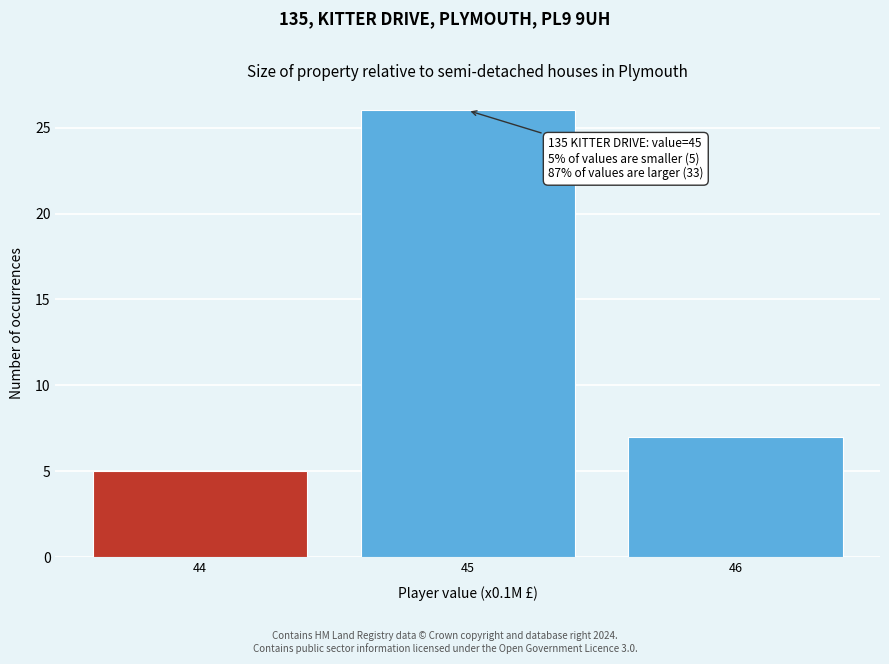

Which range on the x-axis has the tallest bar?

44.5 to 45.5